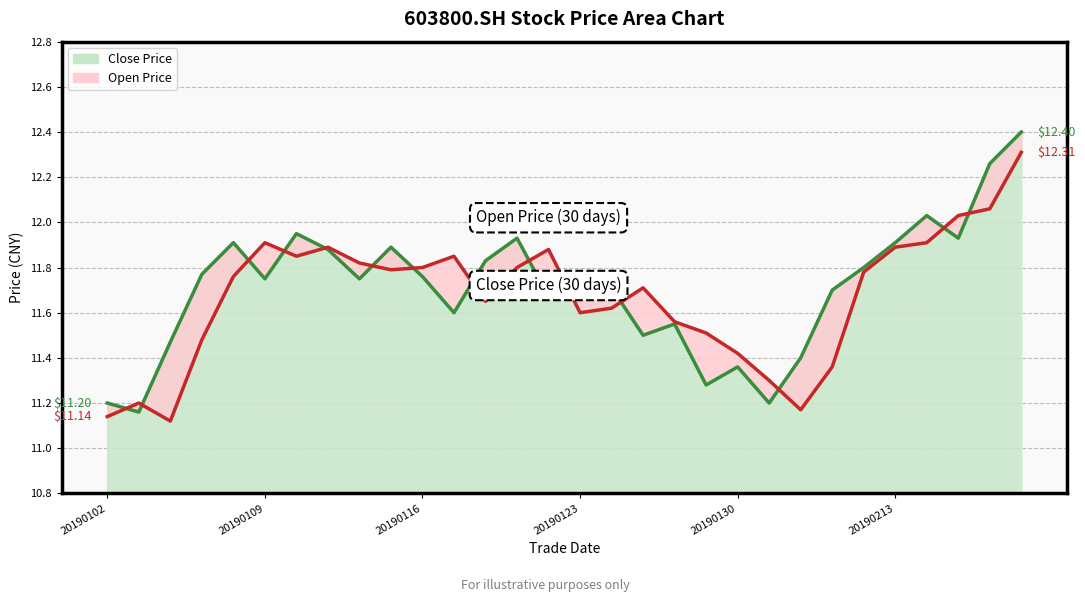

The value of close_line at 22 is 20.3. True or false?

False